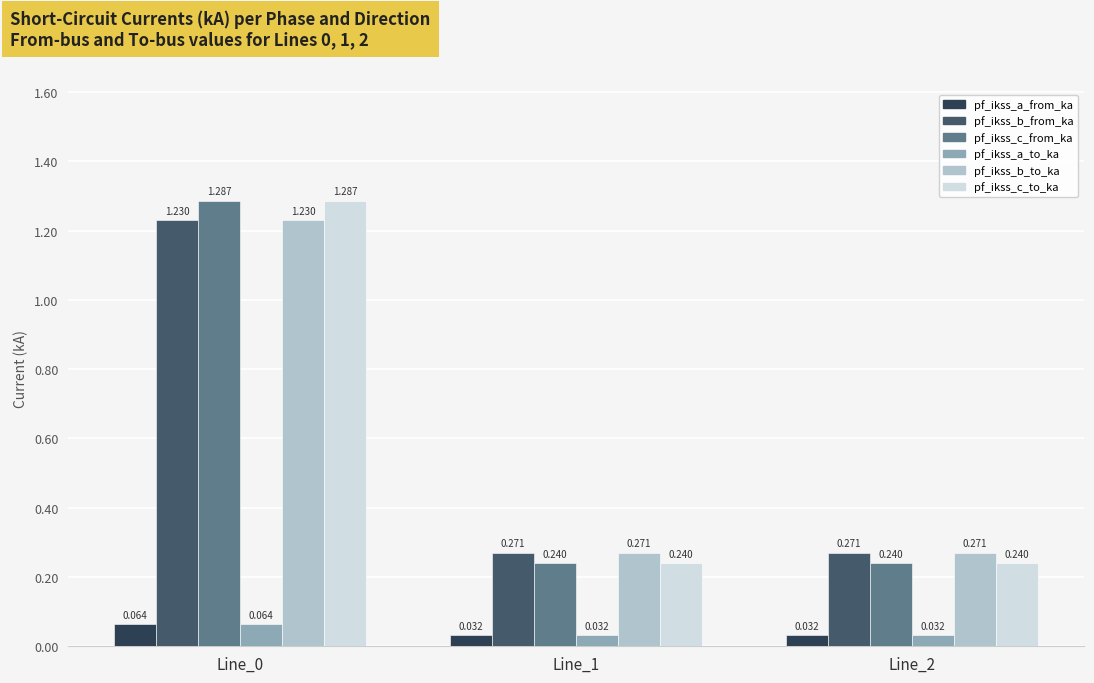

Is the value of pf_ikss_b_from_ka at Line_1 greater than the value of pf_ikss_a_from_ka at Line_1?

Yes